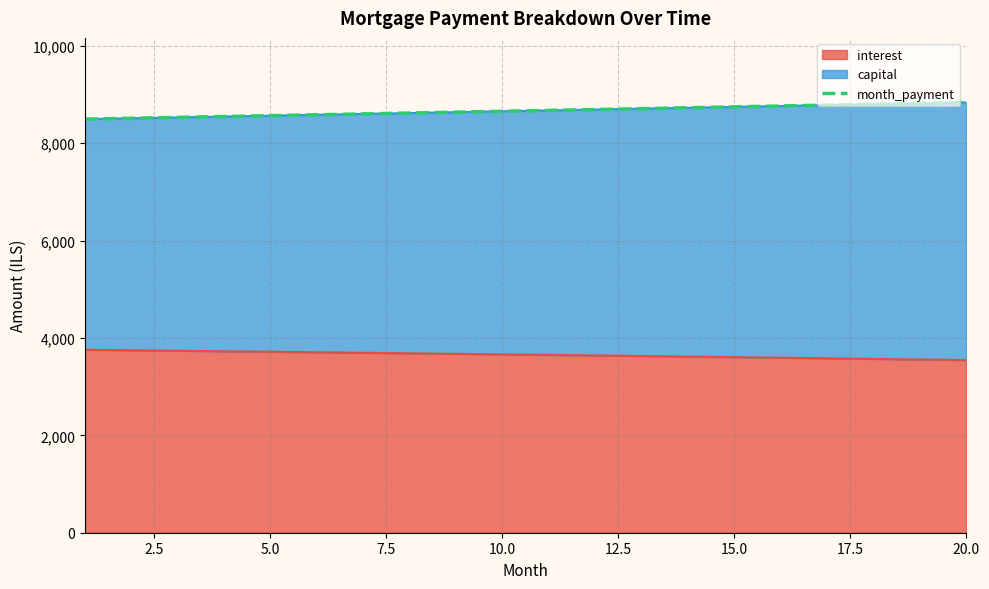

What is the sum of all values?

173333.0